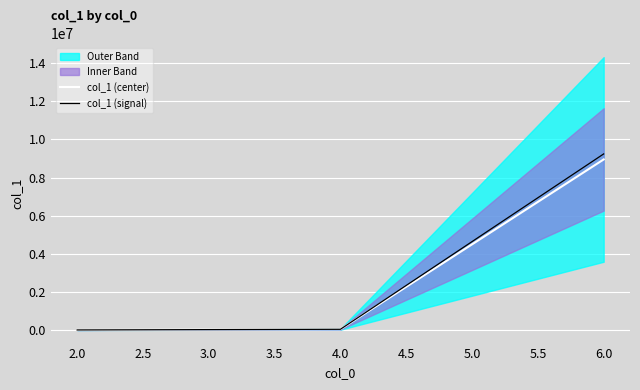

True or false: col_1 (center) has a value of 34674.0 at 4.0.

True